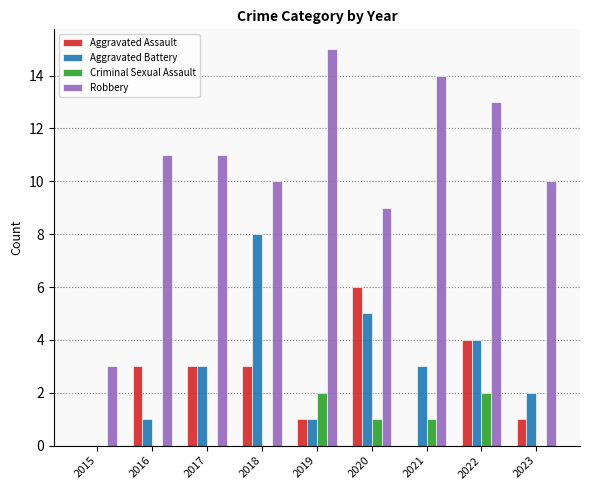

Are the bars horizontal?

No